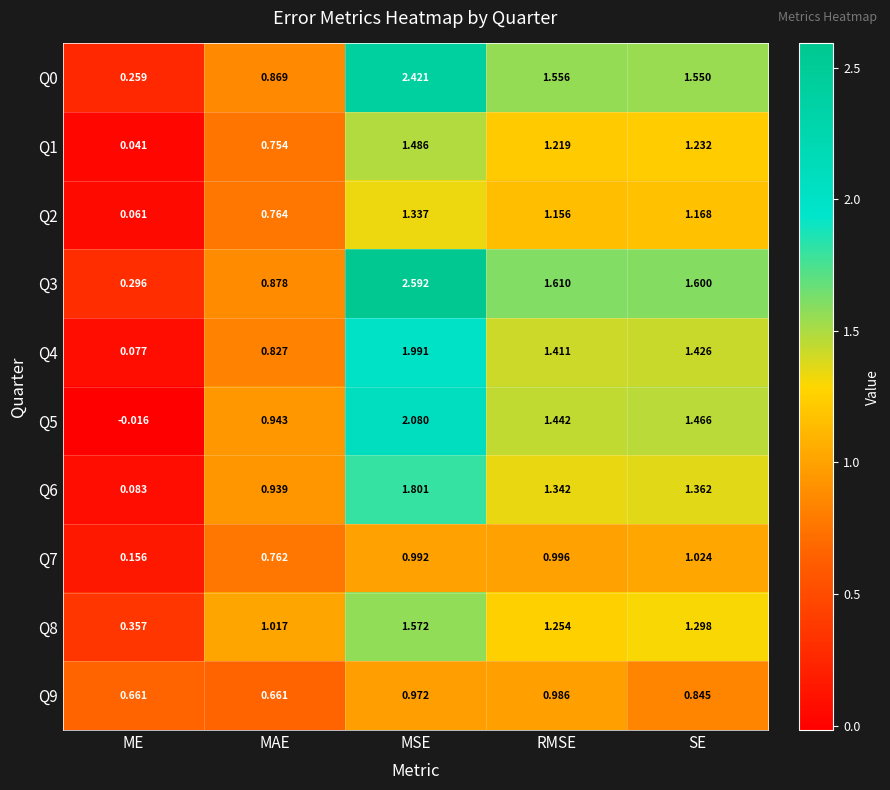

Which series has the largest total across all categories?

Q3